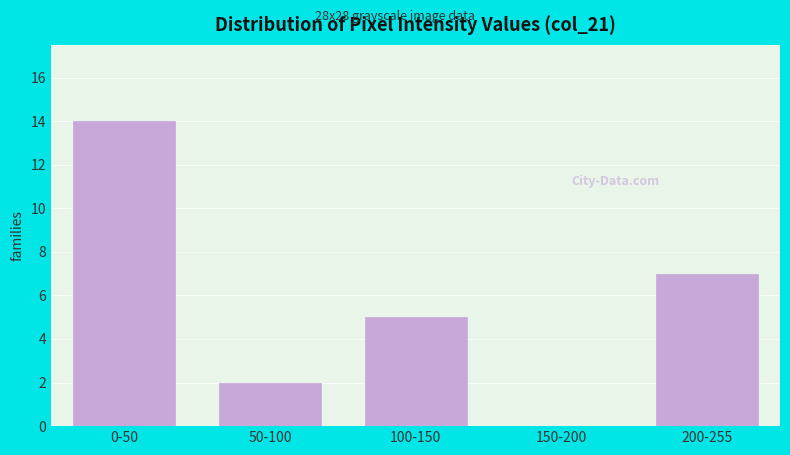

Reading right to left, transcribe all the data shown in this chart.

200-255=7	150-200=0	100-150=5	50-100=2	0-50=14